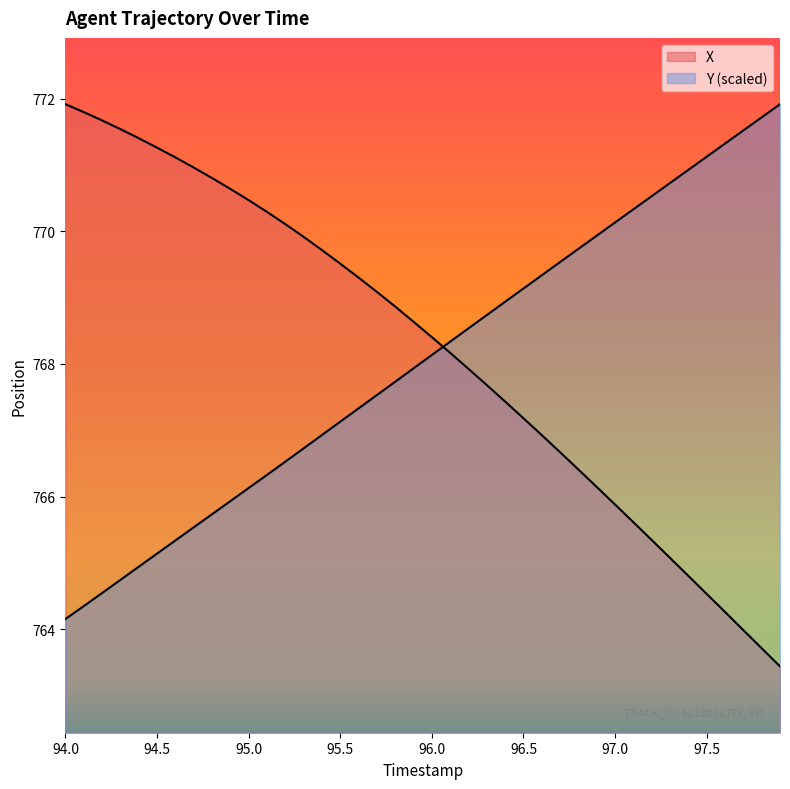

The value of X at 23 is 1353.9. True or false?

False